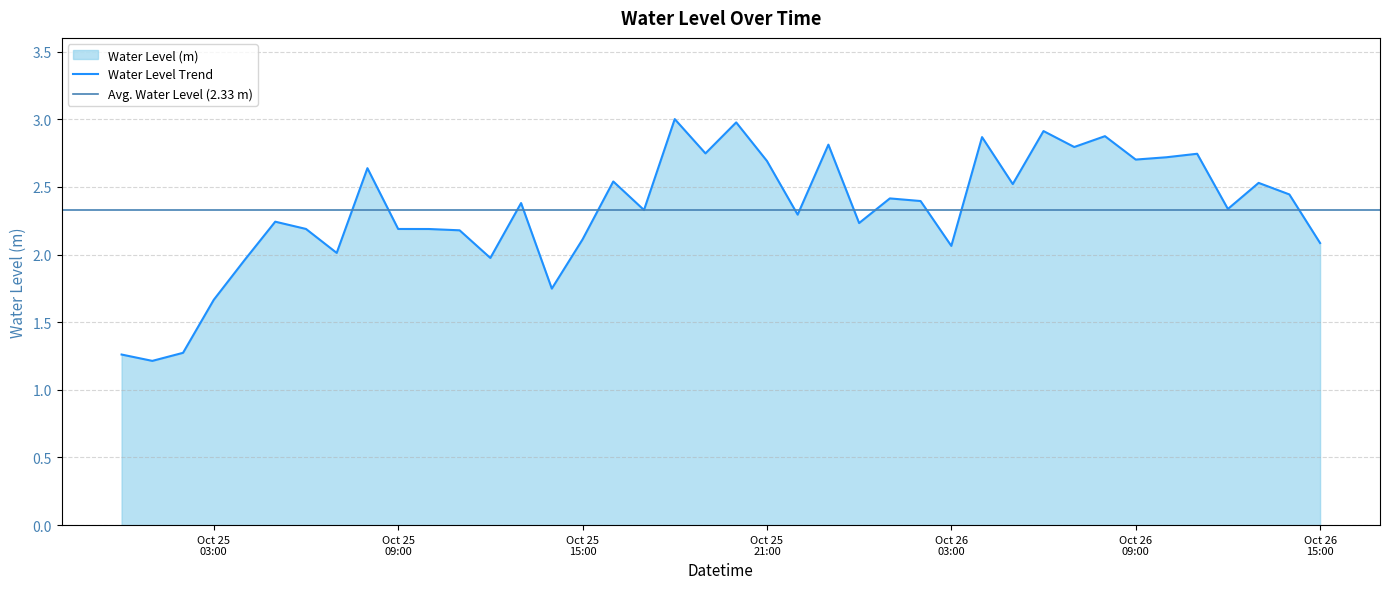

What is the difference between the maximum and minimum values?

1.8